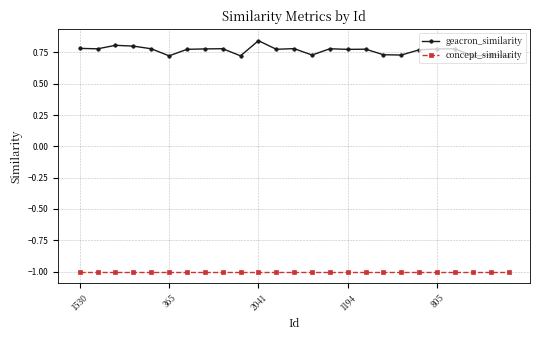

How many series are shown in this chart?

2